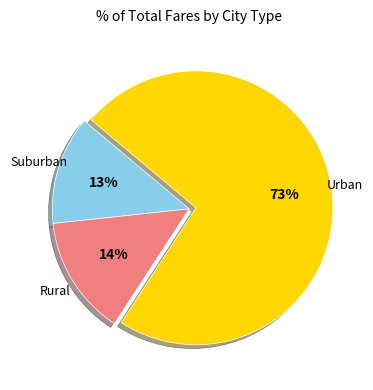

Is there any slice that represents more than half of the pie?

Yes